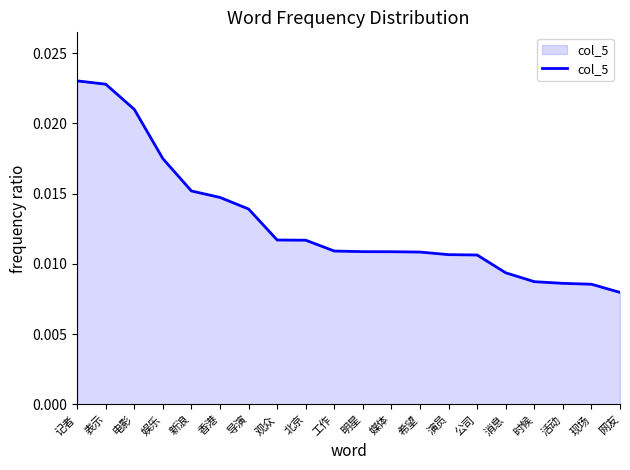

At which label is the value closest to 0?

网友